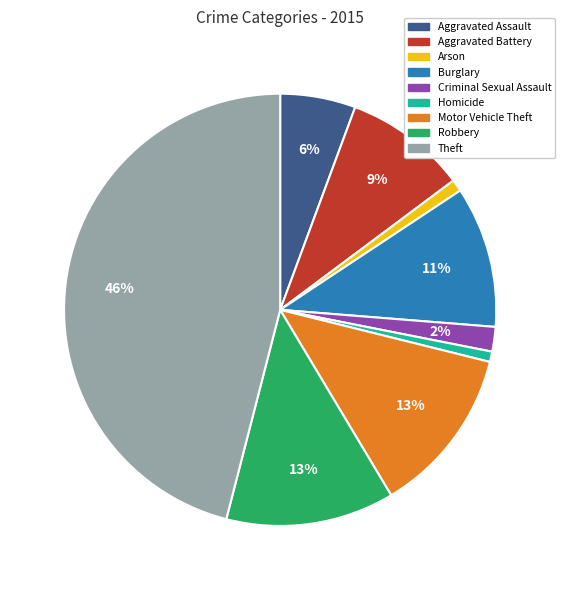

To the nearest percent, what percentage of the pie is Aggravated Battery?

9%